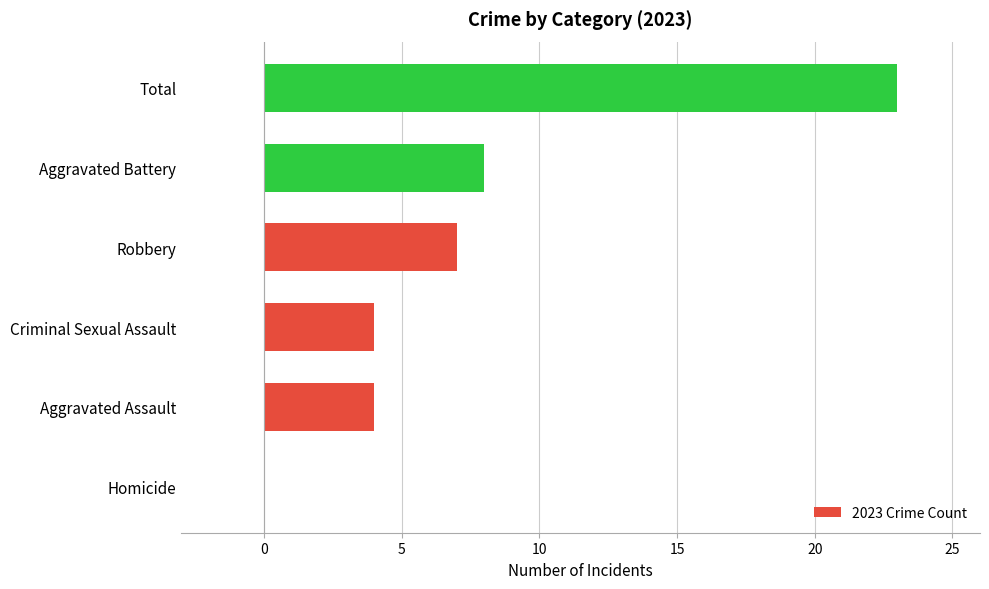

Reading top to bottom, list all the values displayed in this chart.

Total=23	Aggravated Battery=8	Robbery=7	Criminal Sexual Assault=4	Aggravated Assault=4	Homicide=0